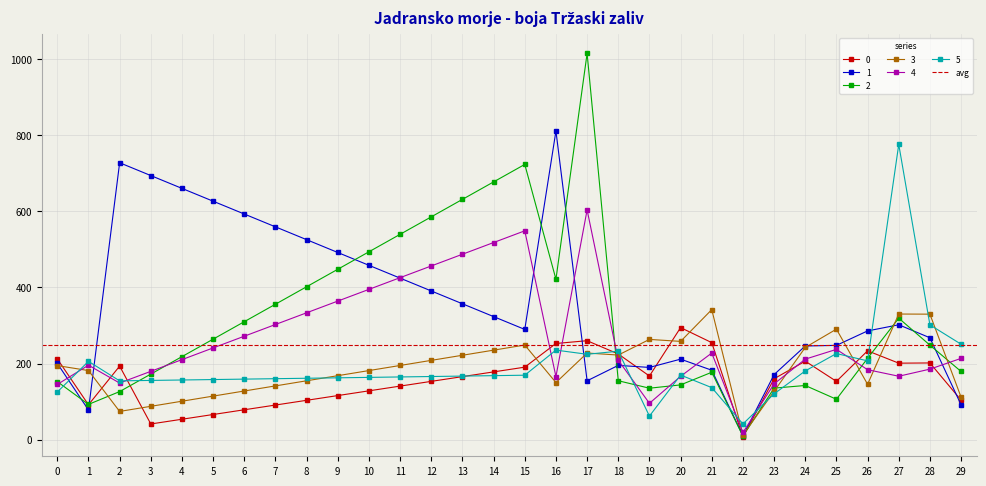

How many data points in 2 are above 248?

15